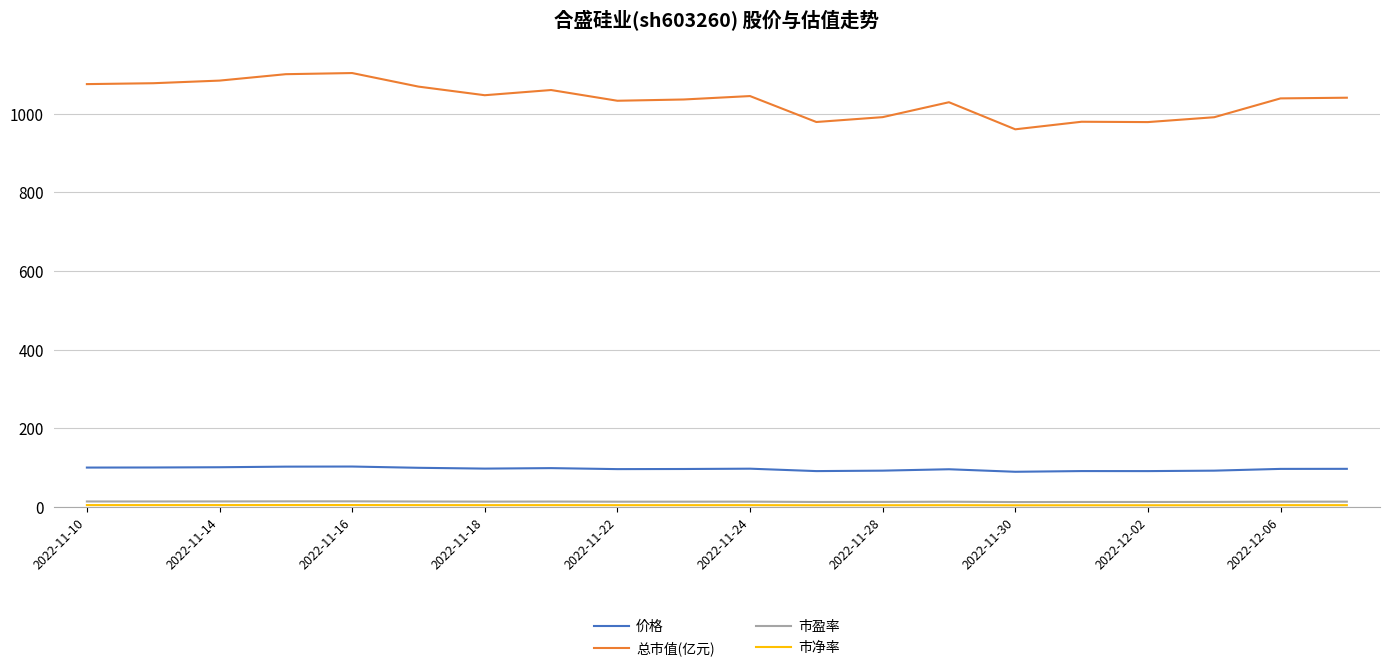

How many values in the 市盈率 series are below 13?

6